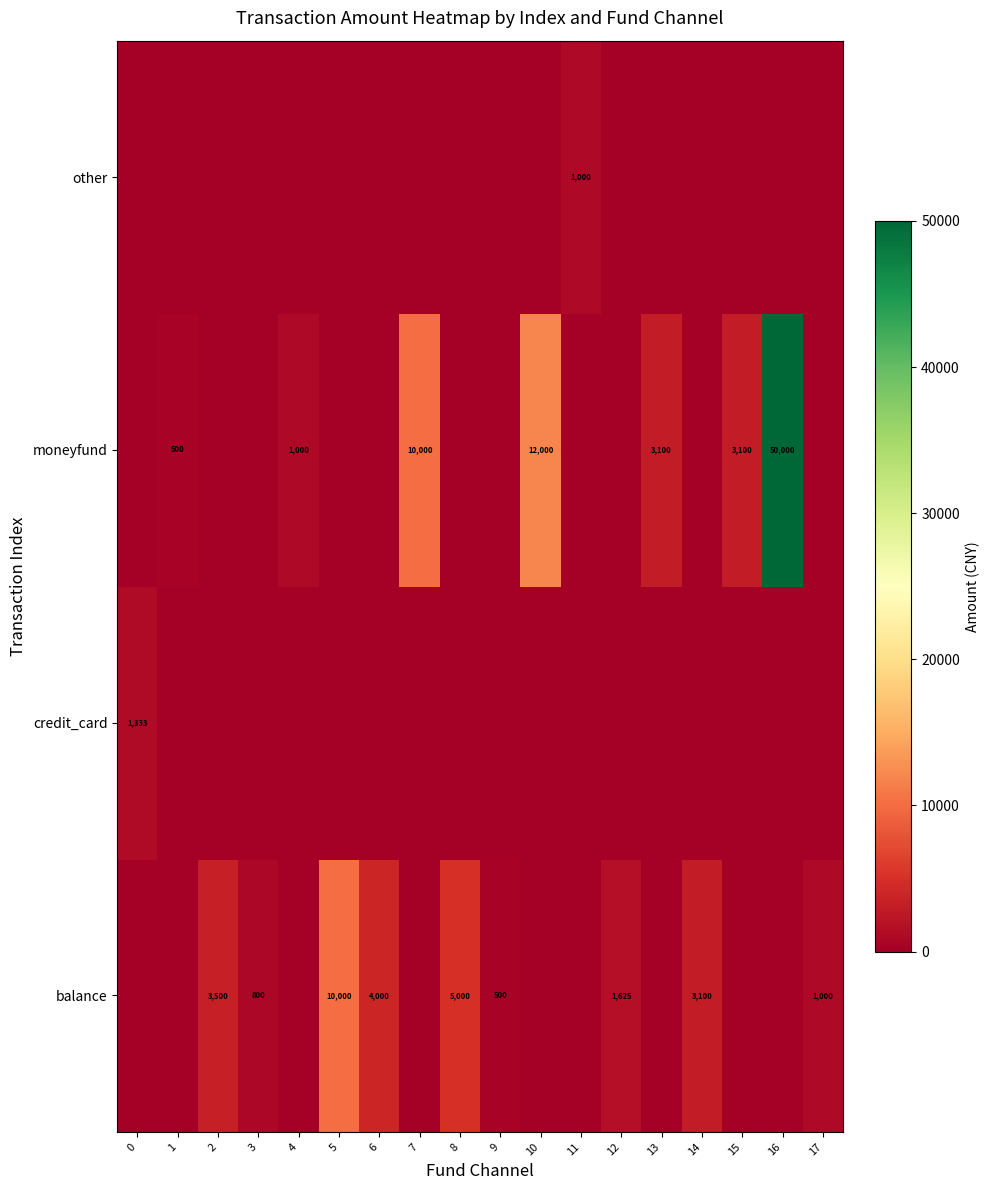

Is it true that balance equals 1369 at 3?

False